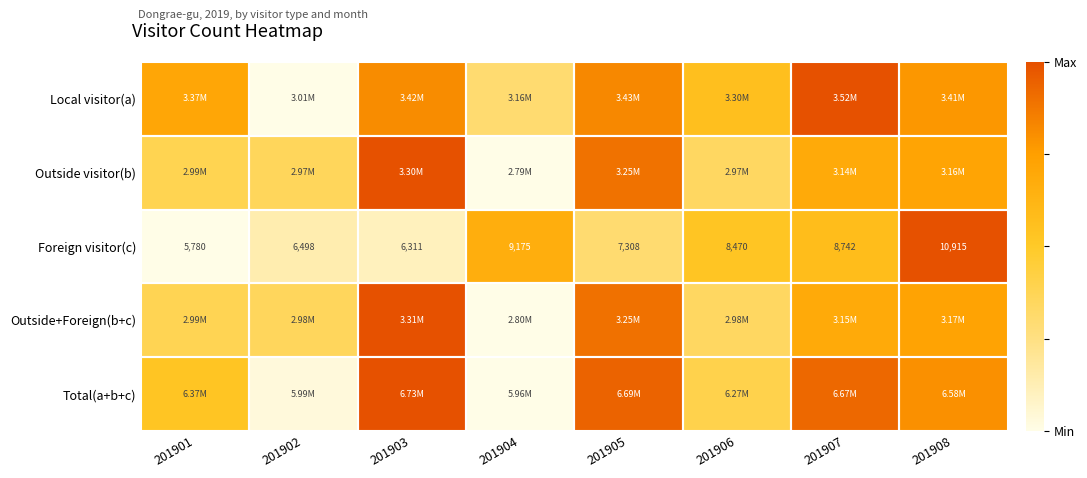

True or false: Total(a+b+c) has a value of 0.4 at 201904.

False